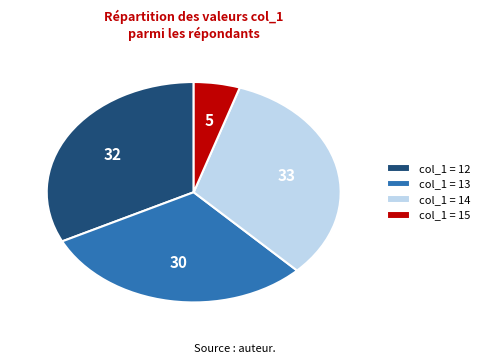

Between col_1 = 13 and col_1 = 15, which is larger?

col_1 = 13